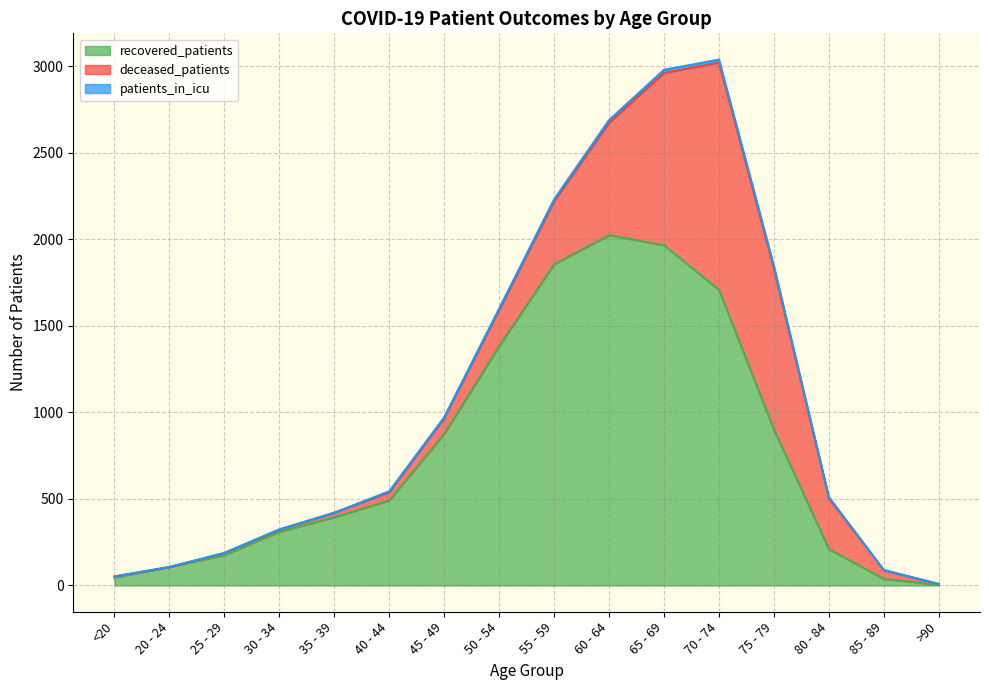

What is the difference between the recovered_patients values at 30 - 34 and 45 - 49?

565